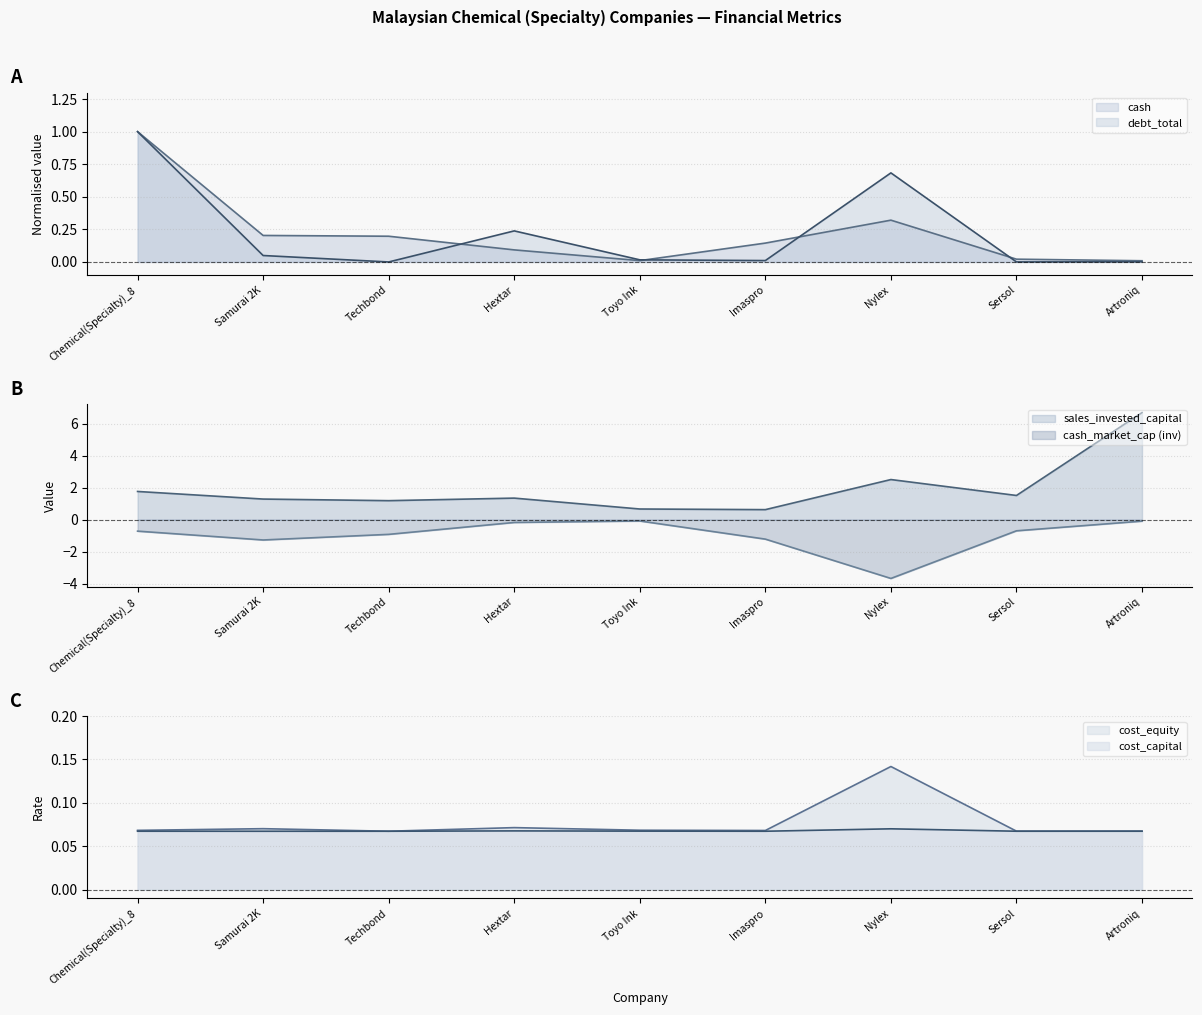

True or false: cash_market_cap and cost_capital cross at least once.

False